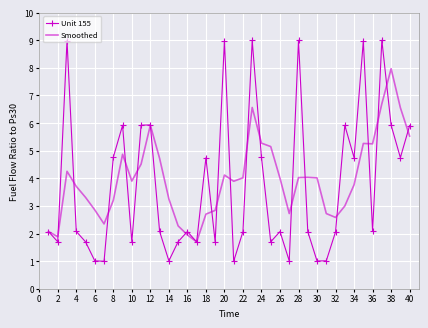

Which series has the largest range (max minus min)?

Unit 155